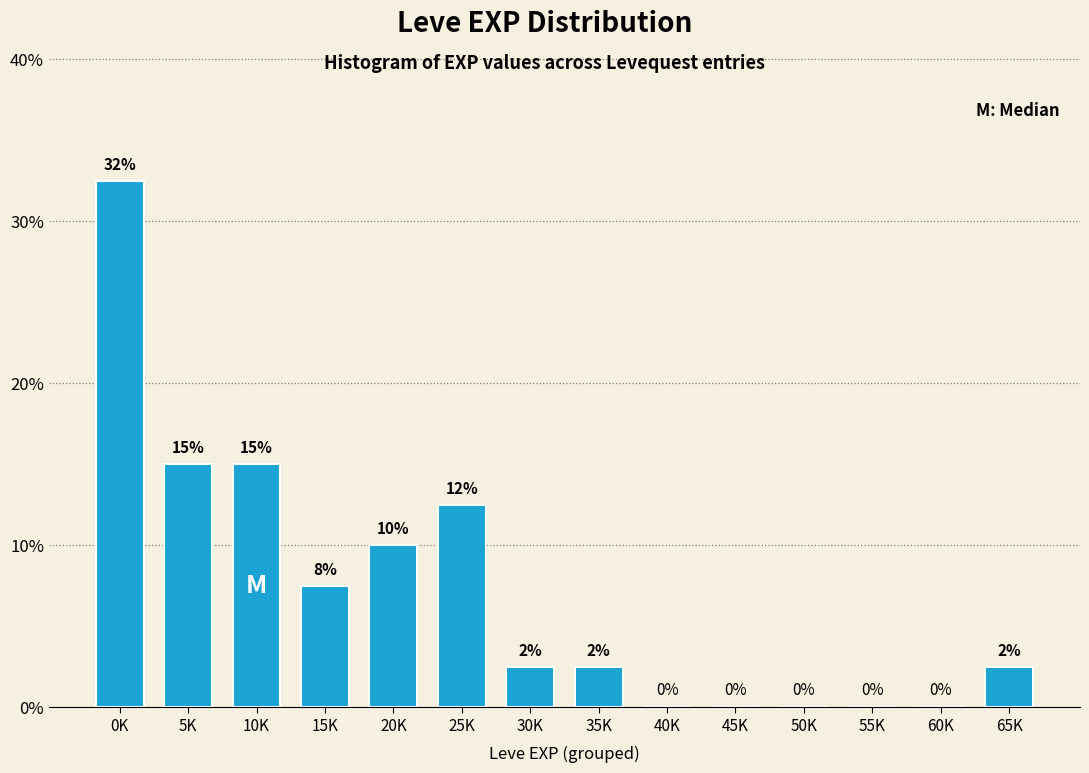

What is the approximate value at 15K?

7.5